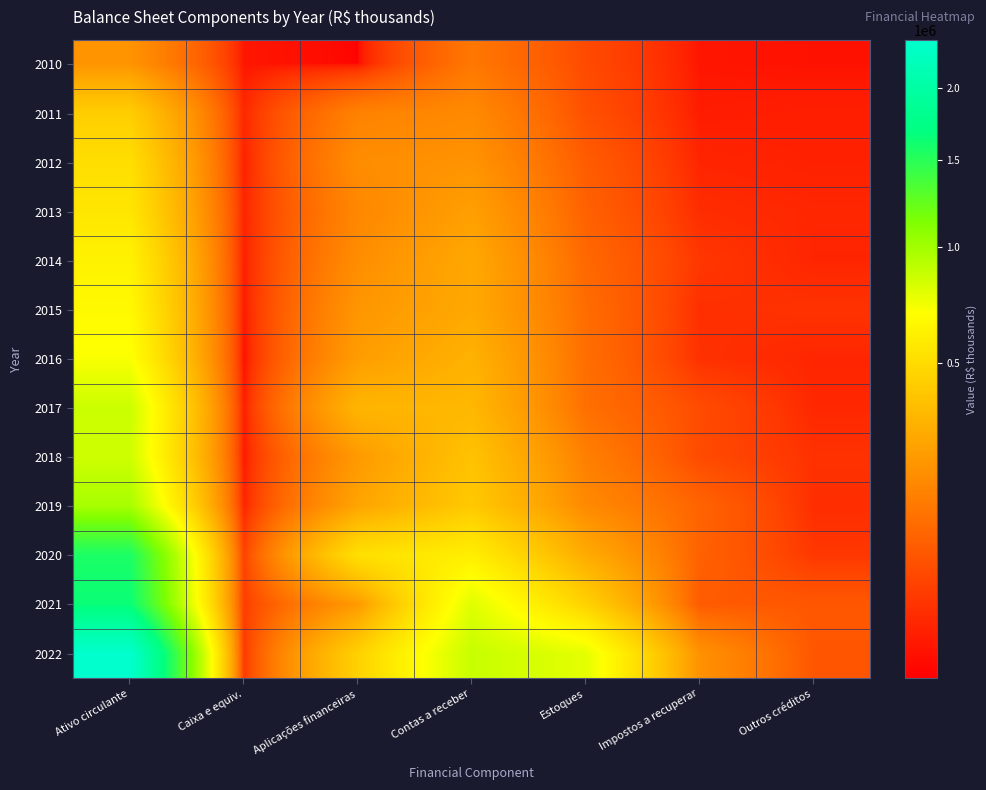

Reading left to right, what are all the values shown in this chart?

2010: Ativo circulante=209067	Caixa e equiv.=8004	Aplicações financeiras=5000	Contas a receber=132402	Estoques=48862	Impostos a recuperar=7889	Outros créditos=6910
2011: Ativo circulante=432376	Caixa e equiv.=15528	Aplicações financeiras=158022	Contas a receber=179589	Estoques=57384	Impostos a recuperar=10191	Outros créditos=11662
2012: Ativo circulante=513562	Caixa e equiv.=11518	Aplicações financeiras=190636	Contas a receber=208756	Estoques=76133	Impostos a recuperar=14280	Outros créditos=12239
2013: Ativo circulante=553093	Caixa e equiv.=13786	Aplicações financeiras=171905	Contas a receber=247498	Estoques=85108	Impostos a recuperar=19188	Outros créditos=15608
2014: Ativo circulante=618653	Caixa e equiv.=10831	Aplicações financeiras=189554	Contas a receber=277913	Estoques=98131	Impostos a recuperar=27742	Outros créditos=14482
2015: Ativo circulante=658203	Caixa e equiv.=8822	Aplicações financeiras=216940	Contas a receber=280528	Estoques=106951	Impostos a recuperar=21222	Outros créditos=23740
2016: Ativo circulante=706229	Caixa e equiv.=5020	Aplicações financeiras=237824	Contas a receber=315304	Estoques=110478	Impostos a recuperar=22562	Outros créditos=15041
2017: Ativo circulante=855237	Caixa e equiv.=10156	Aplicações financeiras=327764	Contas a receber=336954	Estoques=113489	Impostos a recuperar=51127	Outros créditos=15747
2018: Ativo circulante=842001	Caixa e equiv.=8501	Aplicações financeiras=227300	Contas a receber=382728	Estoques=150861	Impostos a recuperar=49370	Outros créditos=23241
2019: Ativo circulante=980665	Caixa e equiv.=13808	Aplicações financeiras=263875	Contas a receber=413412	Estoques=179499	Impostos a recuperar=90332	Outros créditos=19739
2020: Ativo circulante=1564868	Caixa e equiv.=38297	Aplicações financeiras=522868	Contas a receber=598824	Estoques=290896	Impostos a recuperar=86034	Outros créditos=27949
2021: Ativo circulante=1646786	Caixa e equiv.=33750	Aplicações financeiras=228809	Contas a receber=790302	Estoques=450487	Impostos a recuperar=73852	Outros créditos=68230
2022: Ativo circulante=2383445	Caixa e equiv.=28826	Aplicações financeiras=447608	Contas a receber=867582	Estoques=772060	Impostos a recuperar=201212	Outros créditos=66157